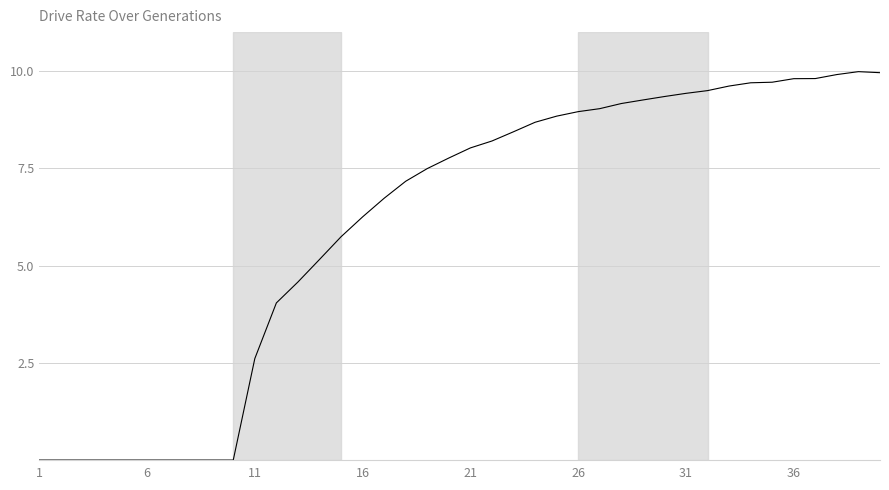

What is the difference between the maximum and second lowest values?

10.0